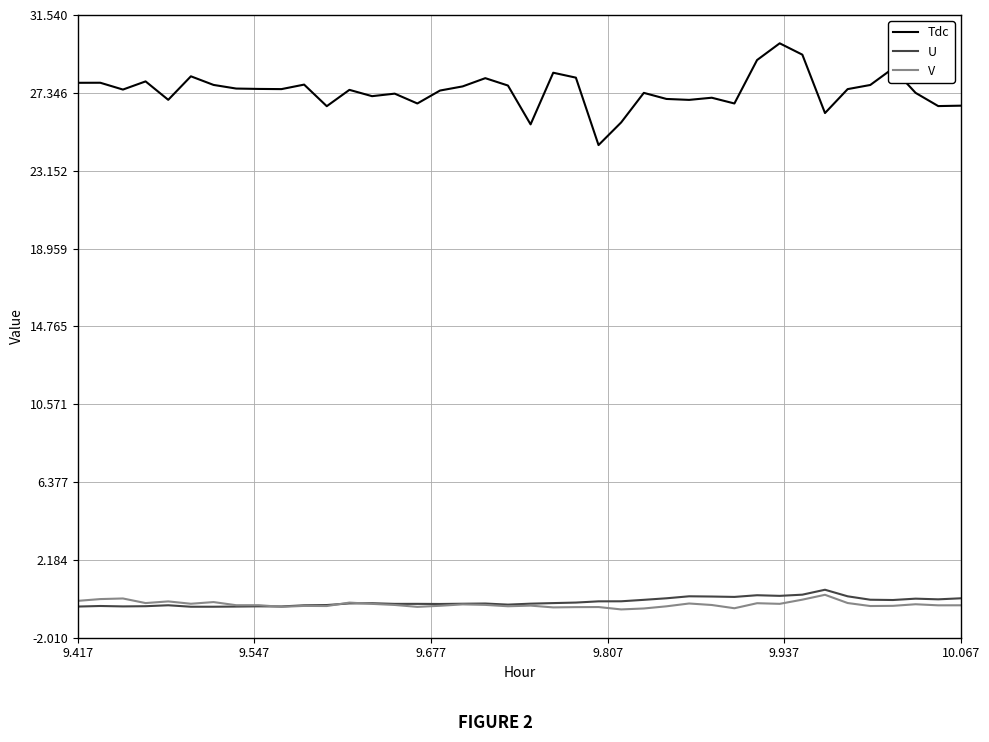

Which series has the widest spread of values?

Tdc